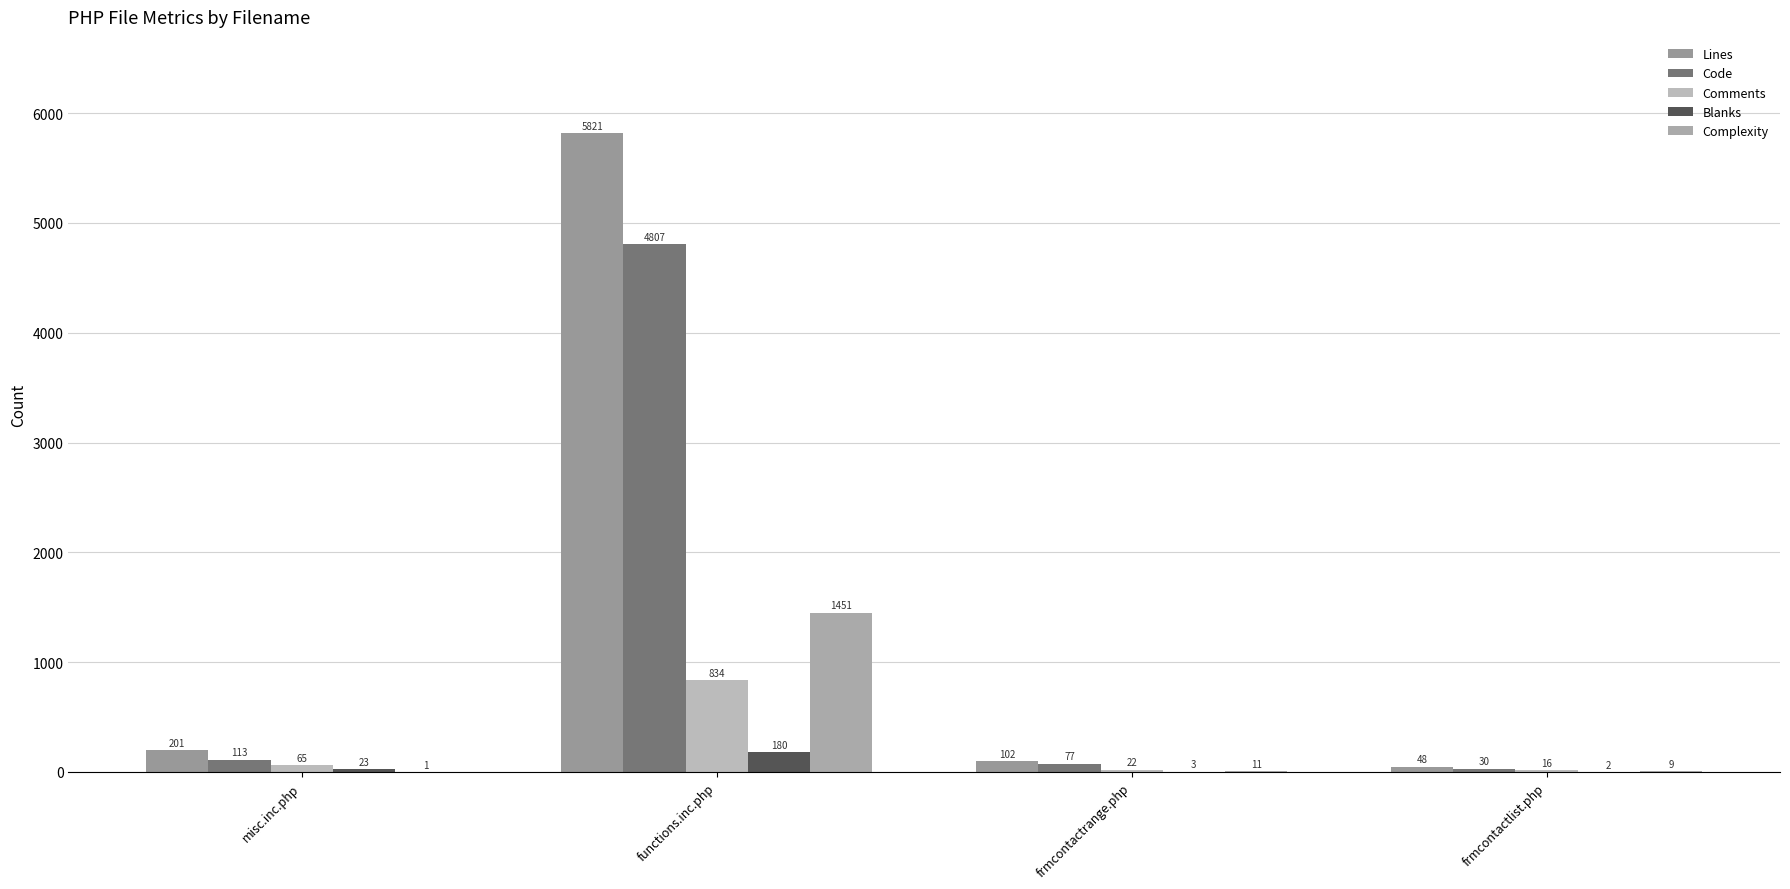

Rank the categories by Complexity value from lowest to highest.

misc.inc.php, frmcontactlist.php, frmcontactrange.php, functions.inc.php